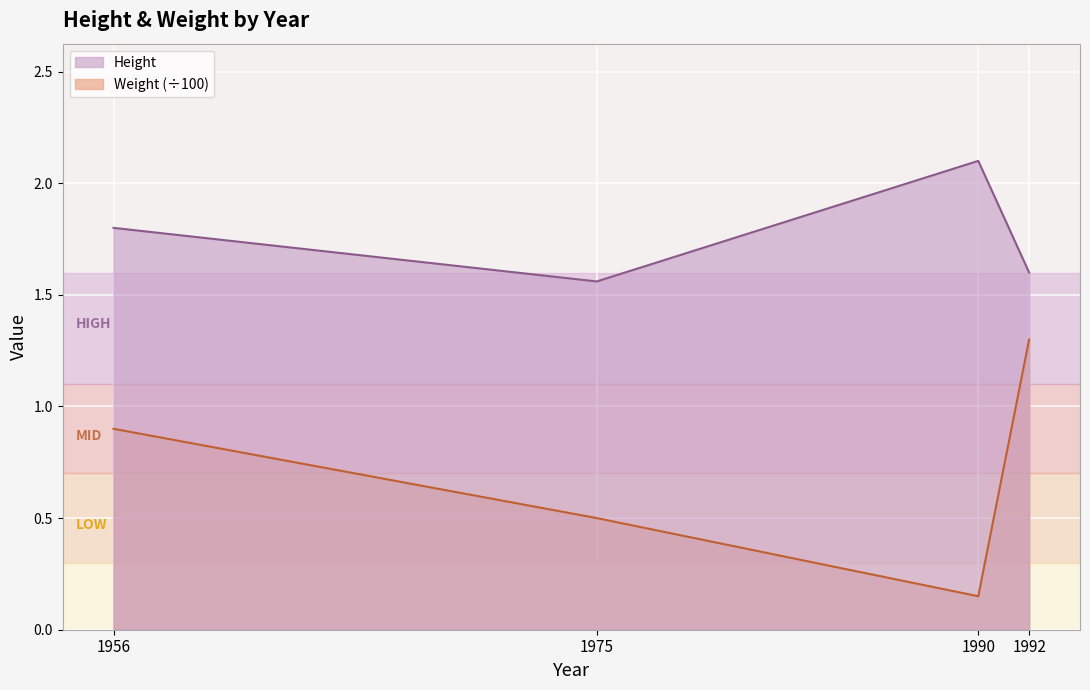

Which category has the highest value in the Height series?

1990